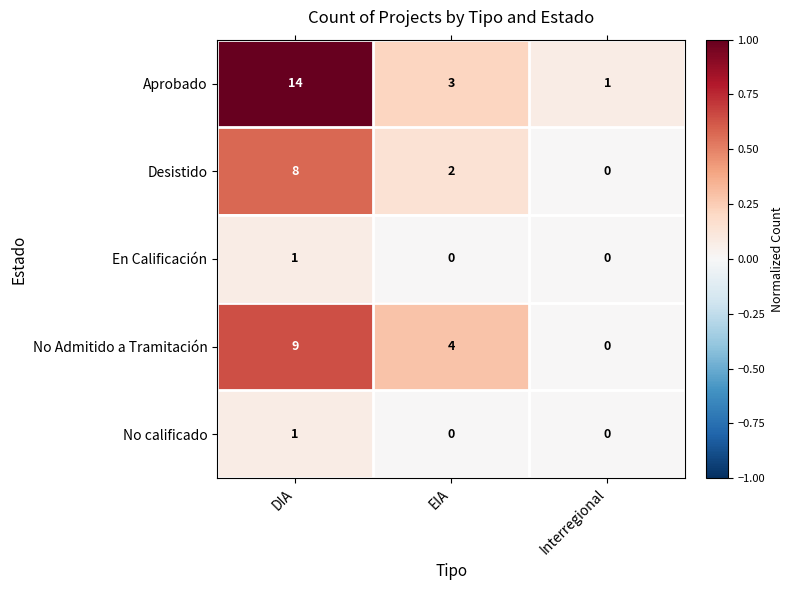

List the labels in order of No Admitido a Tramitación value, smallest first.

Interregional, EIA, DIA